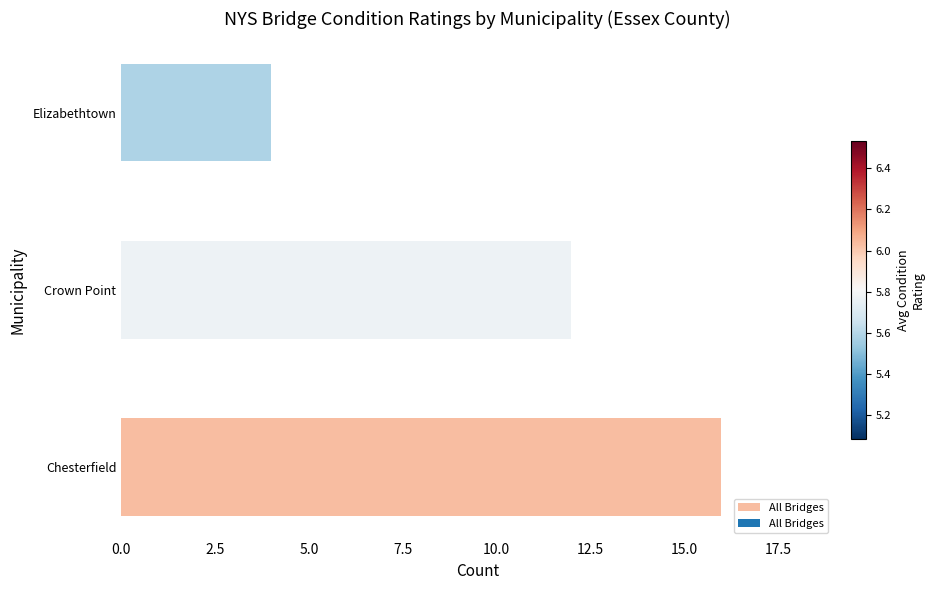

How many values are between 4 and 16?

3